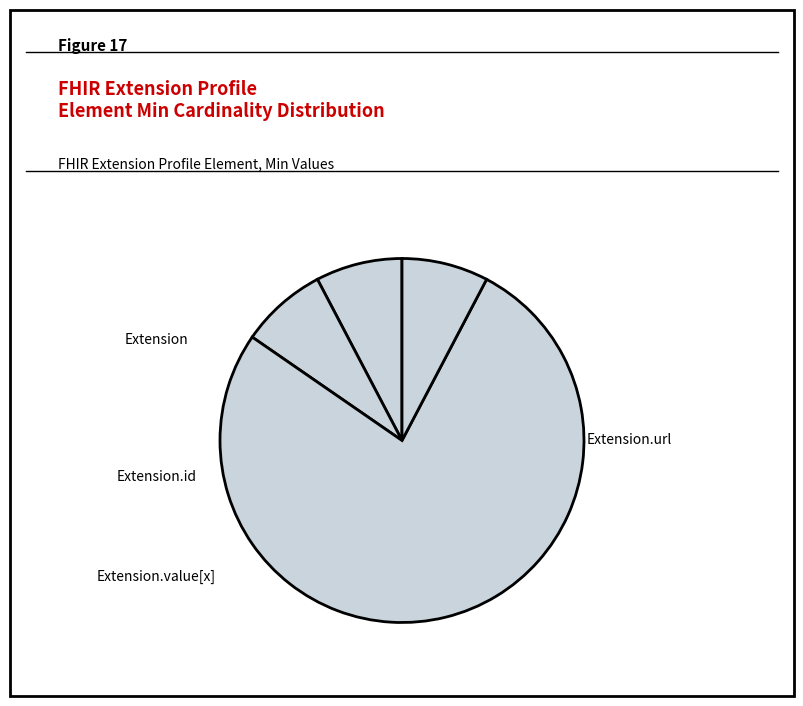

How many slices are in this pie chart?

4